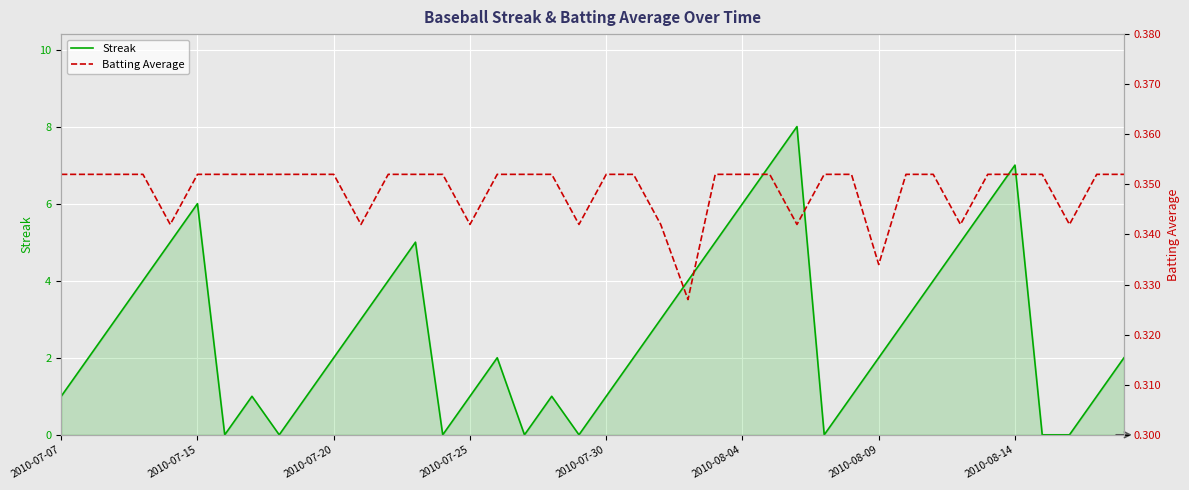

Is it true that Streak equals 1 at 2010-07-30?

True